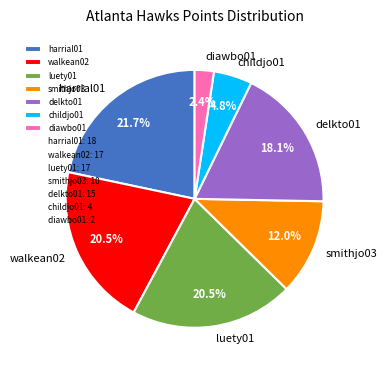

Count the number of slices in the pie.

7